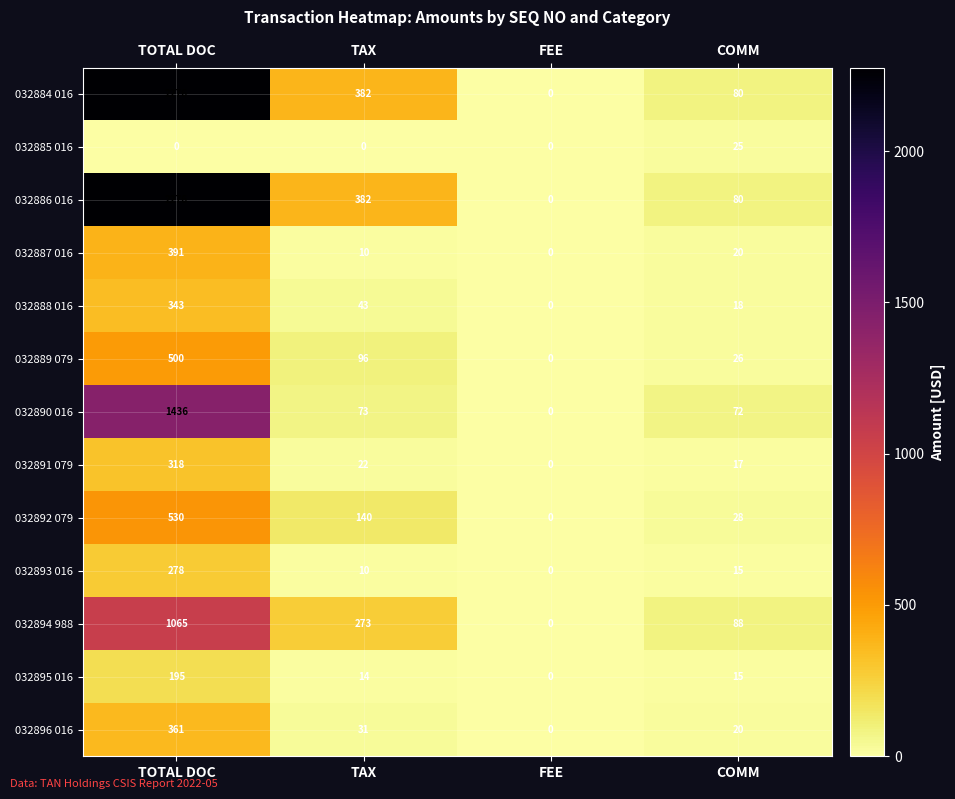

What is the average value of the 032885 016 series?

6